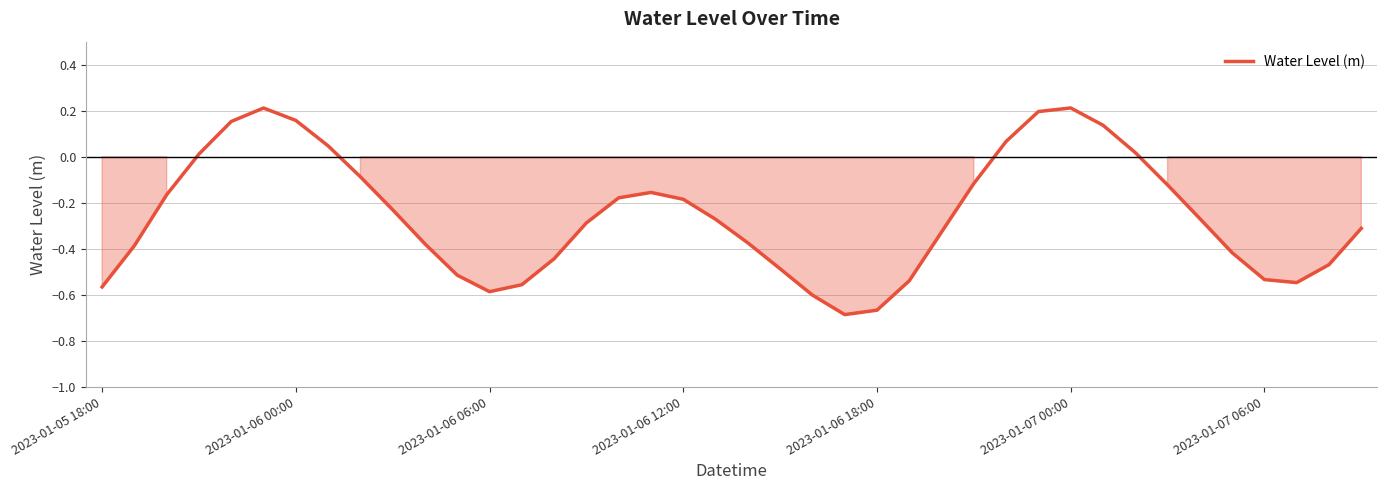

Is this an area chart (filled region under the line)?

Yes